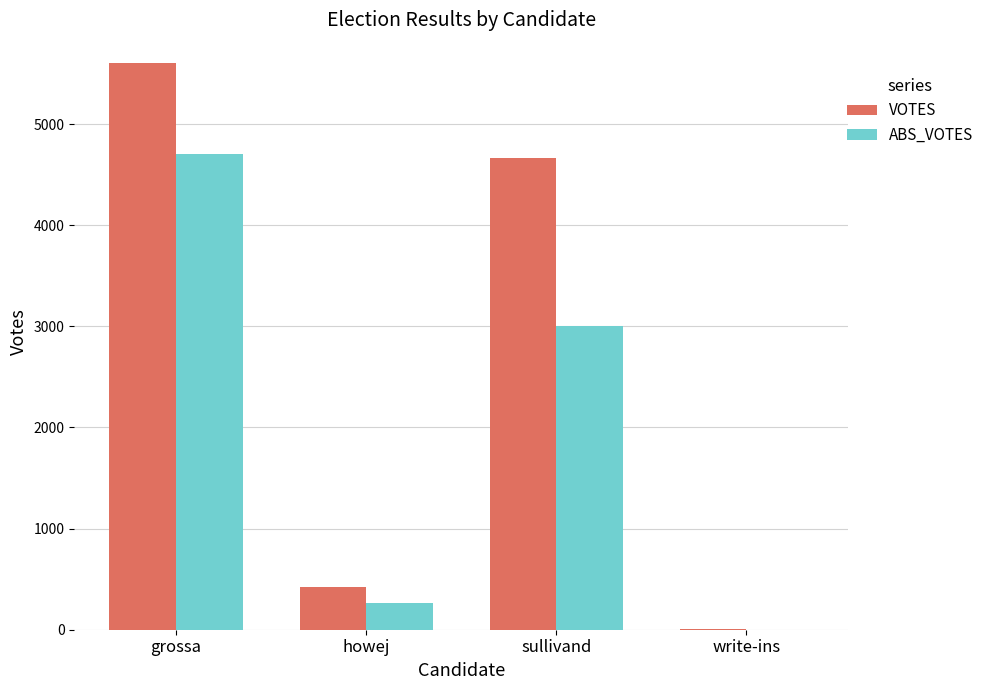

At which label is VOTES closest to 2809?

sullivand